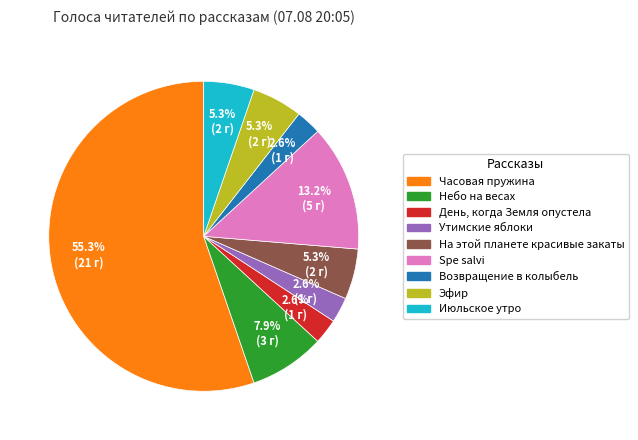

Is there a majority slice in this chart?

Yes